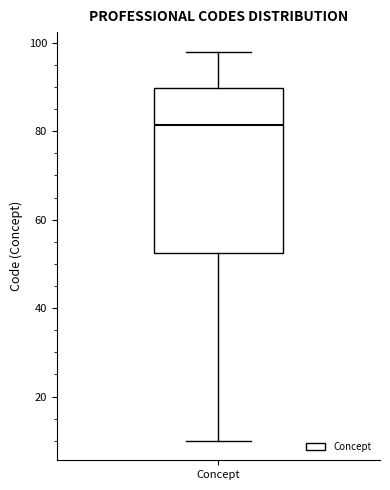

Read this box plot against the y-axis: the position of the median line, the range covered by the box, and the ends of both whiskers. The values are not printed on the chart, so give them approximately, as read against the axis.

median 82, box 52 to 90, whiskers 10 to 98